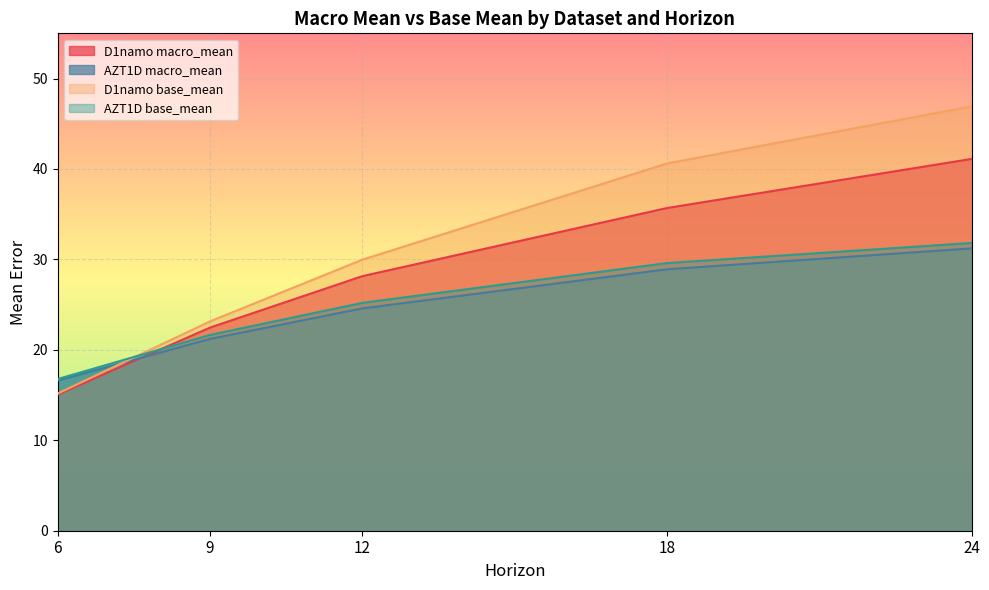

True or false: AZT1D macro_mean has more than 0 interior local peaks.

False